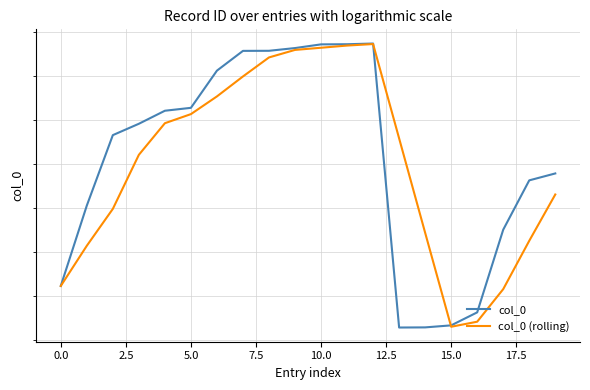

Does the chart display data point markers on the line(s)?

No